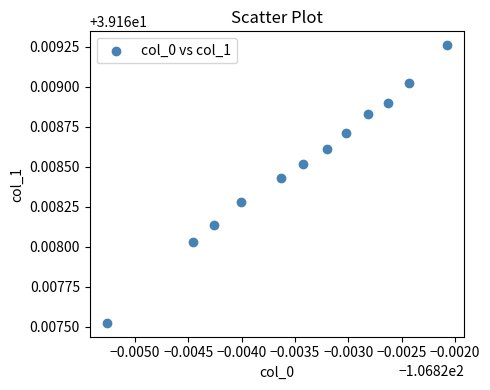

What is the average X value?

-106.8